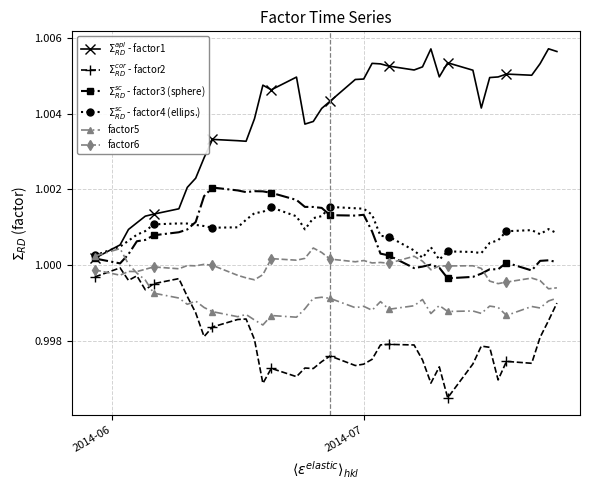

True or false: factor6 has more than 0 points higher than both neighbors.

True